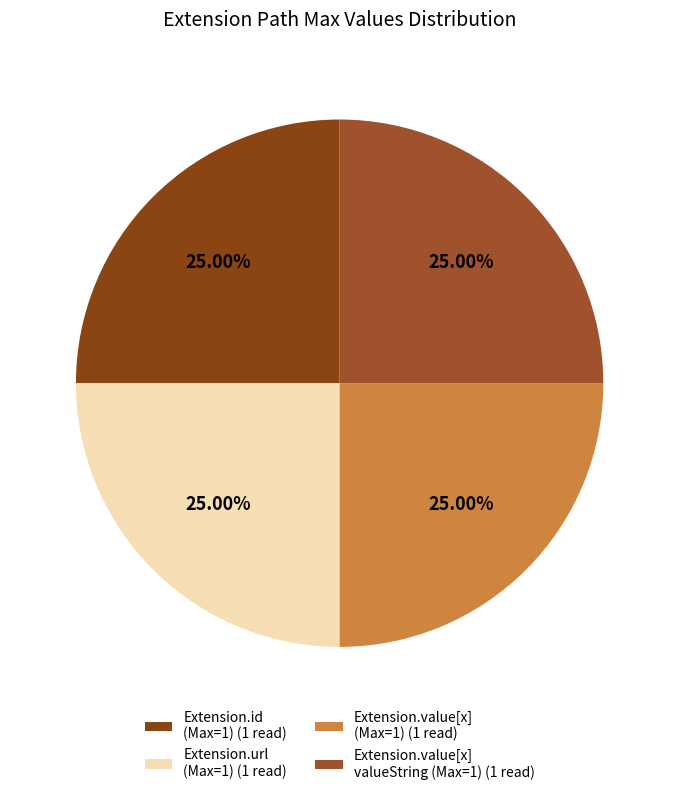

How many segments does this pie chart have?

4